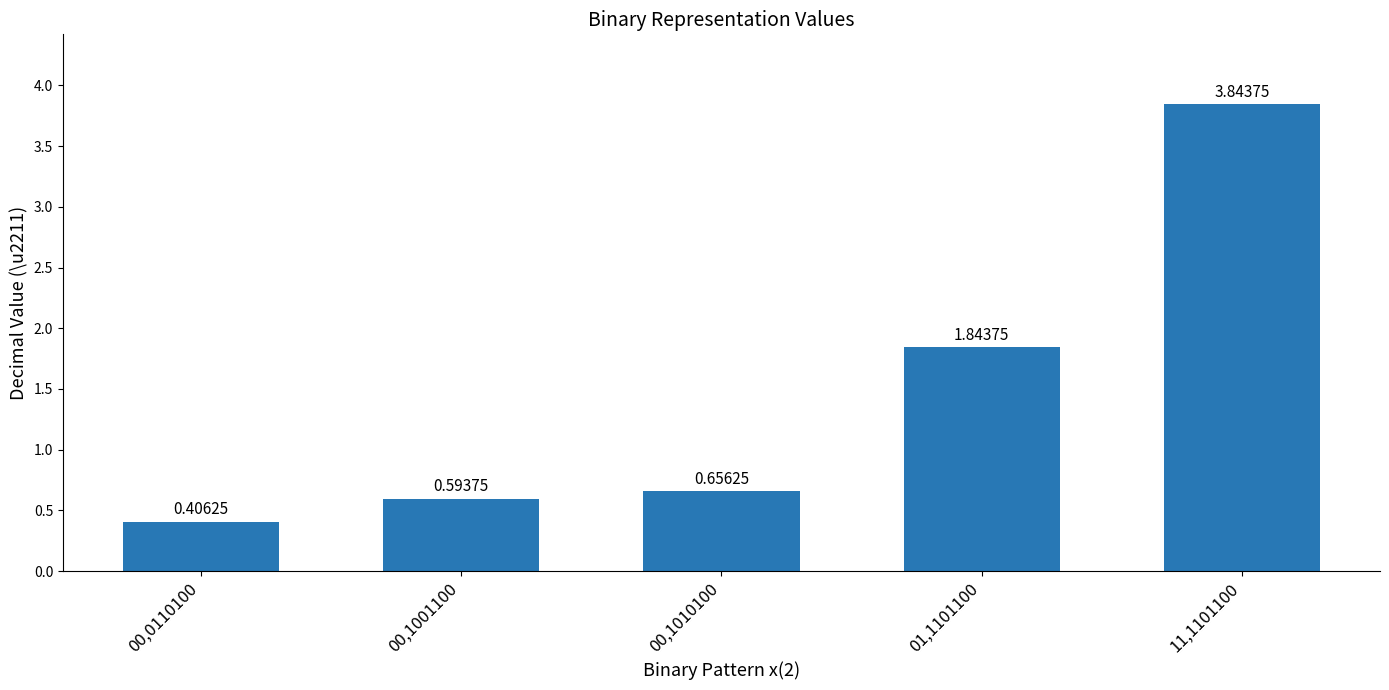

List the labels in order of value, largest first.

11,1101100, 01,1101100, 00,1010100, 00,1001100, 00,0110100